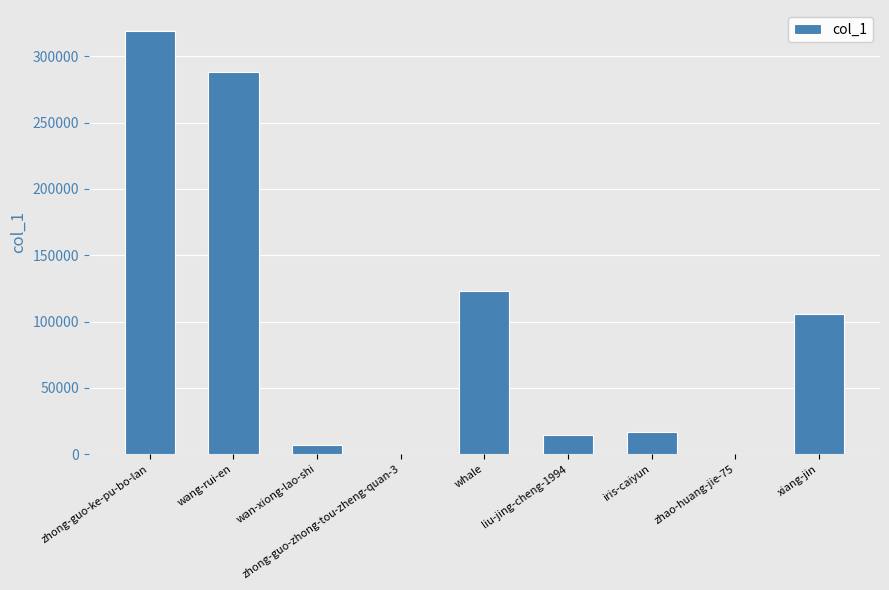

Is it true that the value at wang-rui-en is 288021?

True